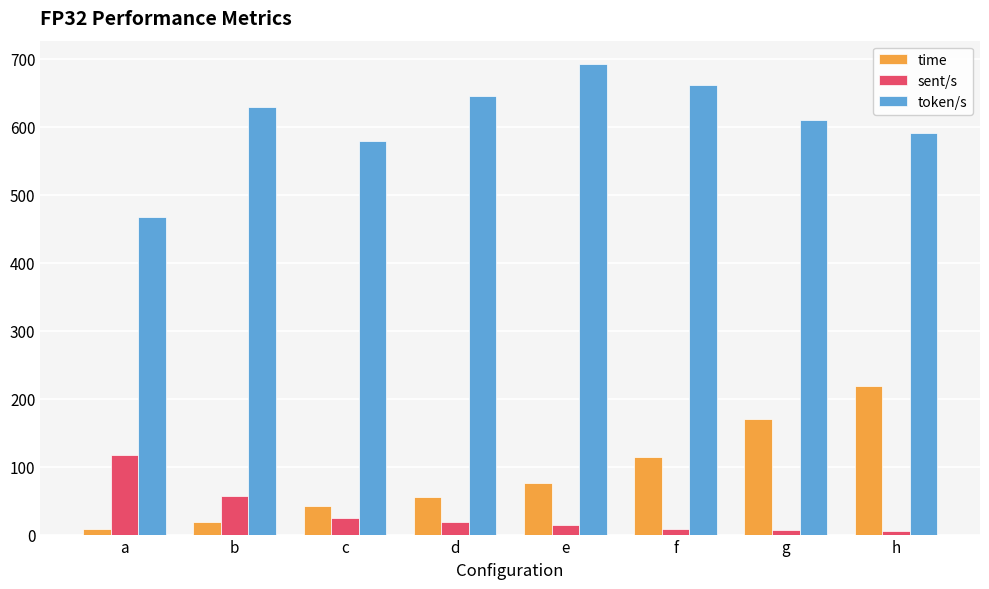

Which series has the largest total across all categories?

token/s